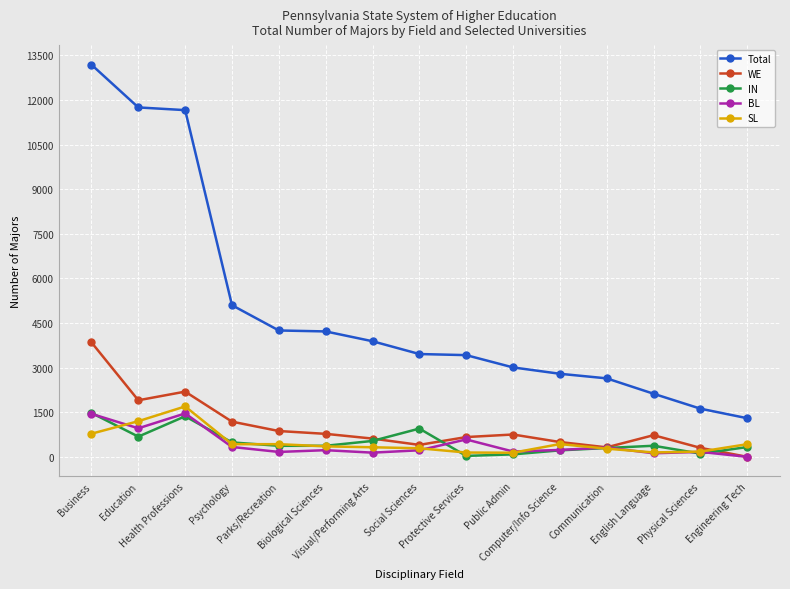

Which series has the largest total across all categories?

Total